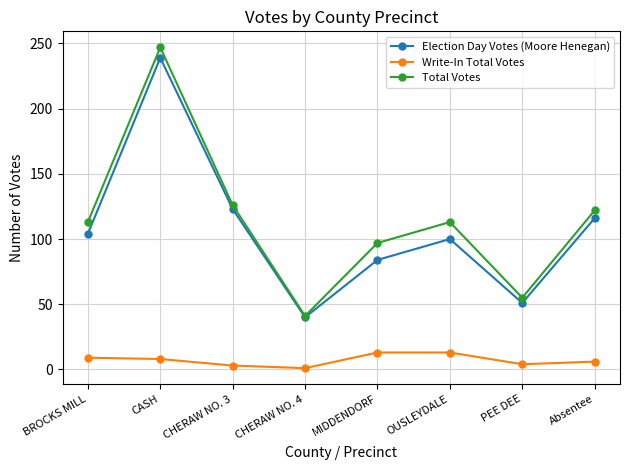

Which series has the widest spread of values?

Total Votes